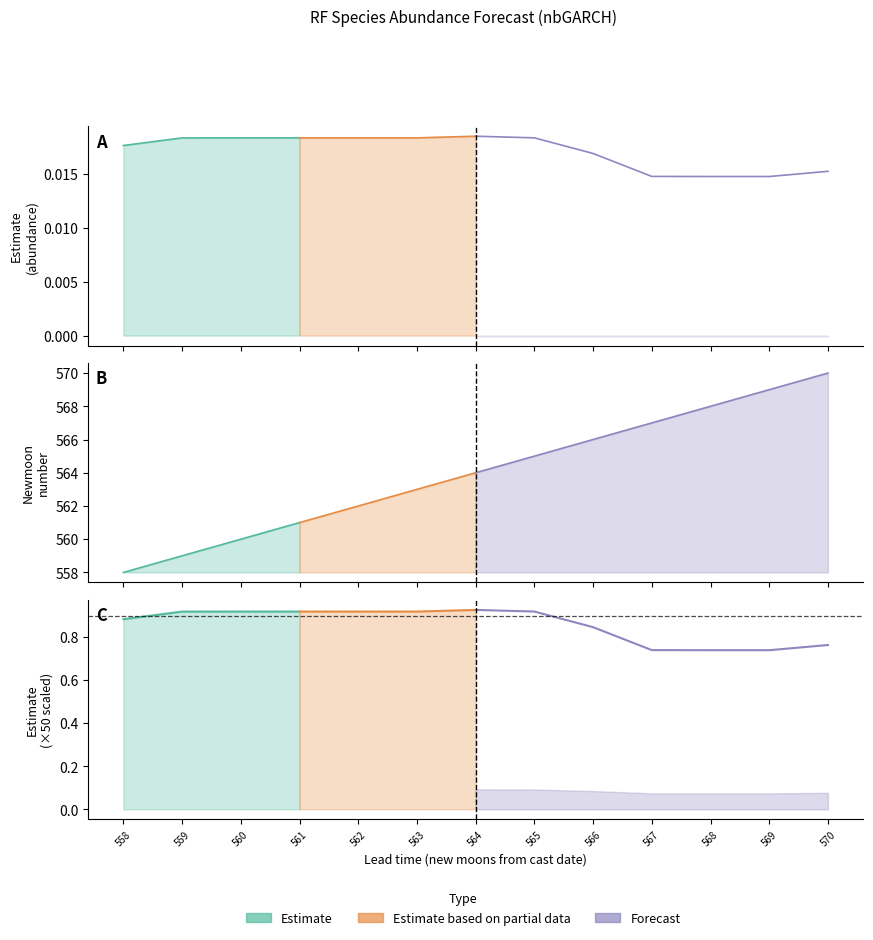

How many interior local peaks does the upper_pi series have?

1